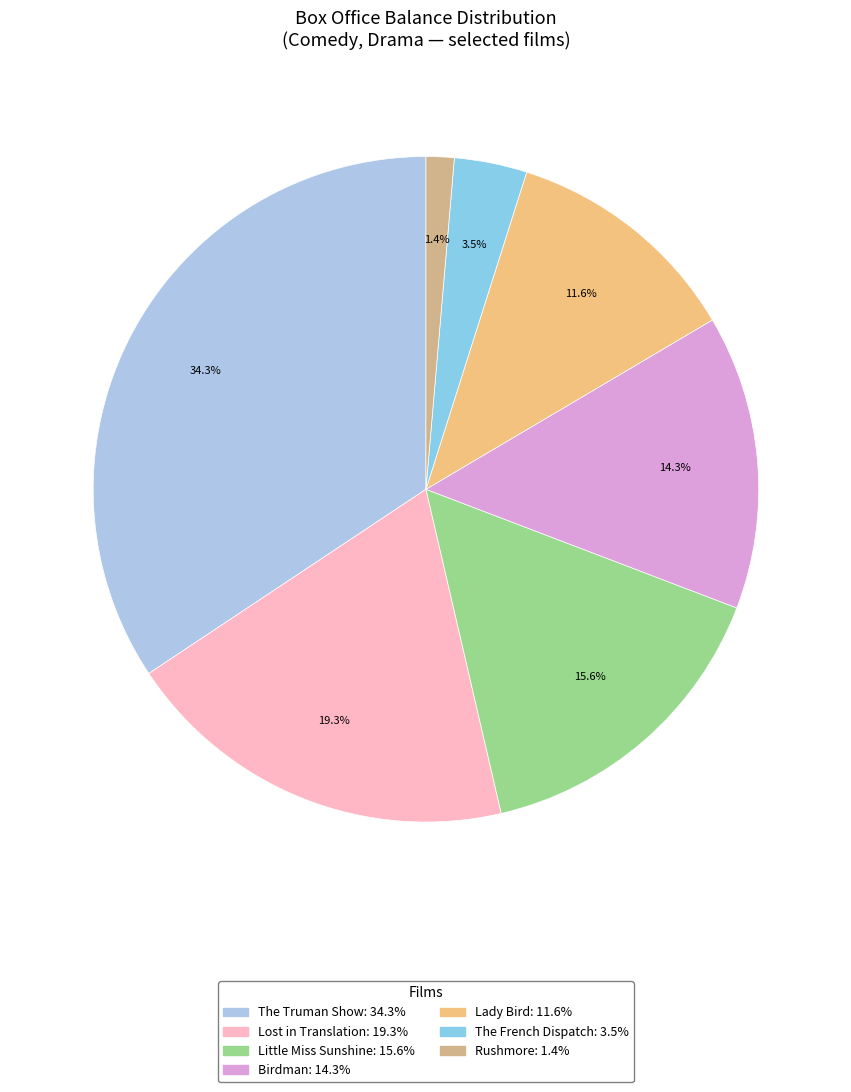

True or false: Birdman accounts for 1% of the total.

False